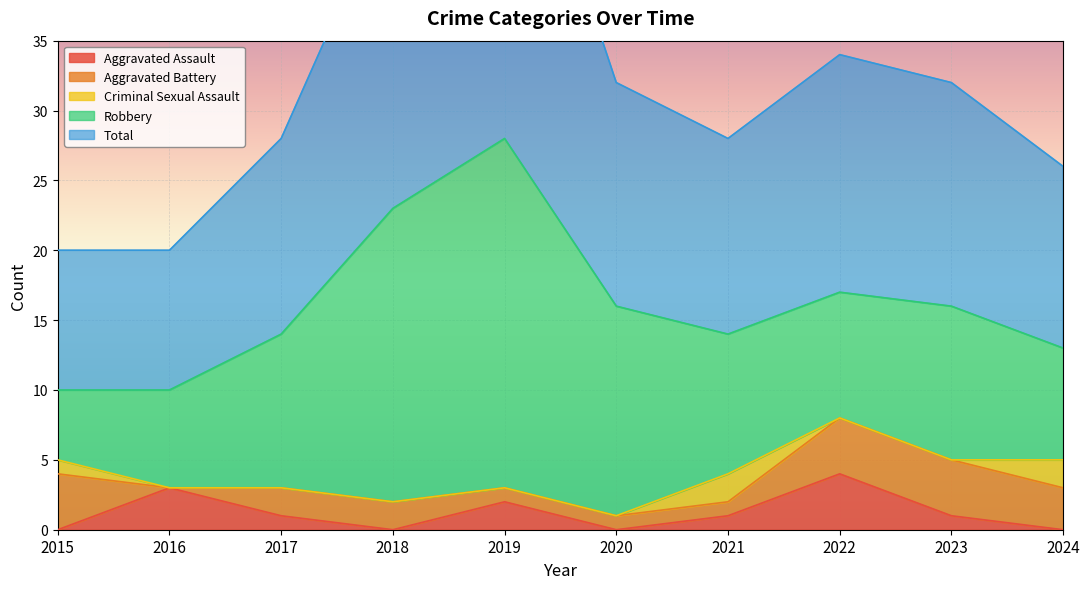

What is the value of the Total point at the 10th from the left?

13